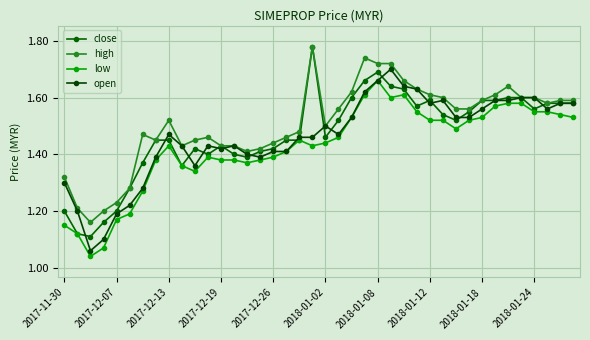

Count the number of categories in the chart.

40